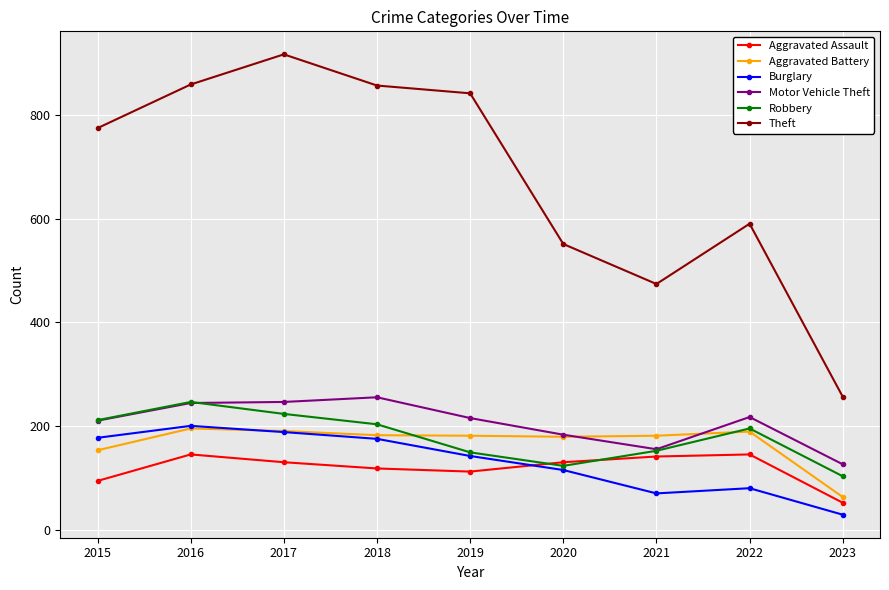

Is this an area chart (filled region under the line)?

No